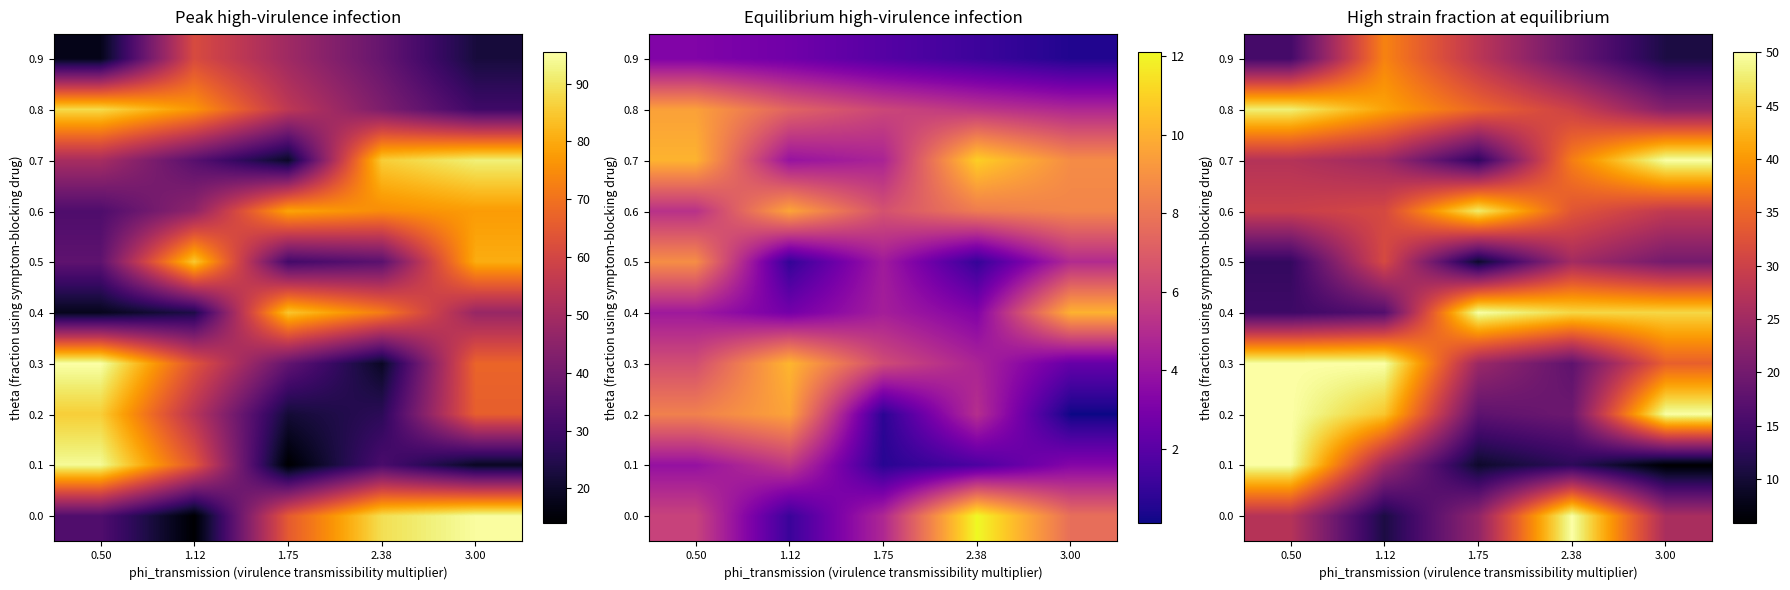

True or false: 0.9 has a value of 68.4 at 1.12.

False